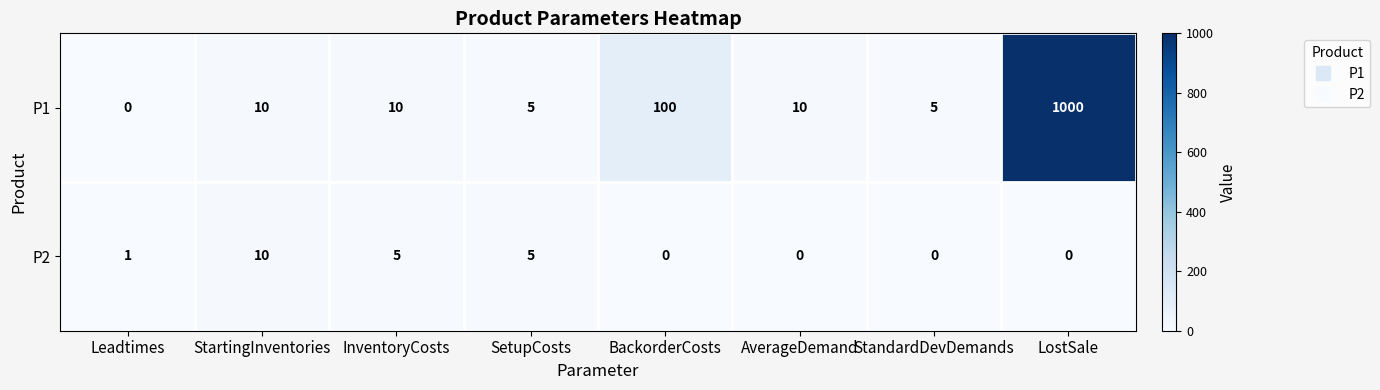

What is the approximate value of P1 at AverageDemand, to the nearest 10?

10